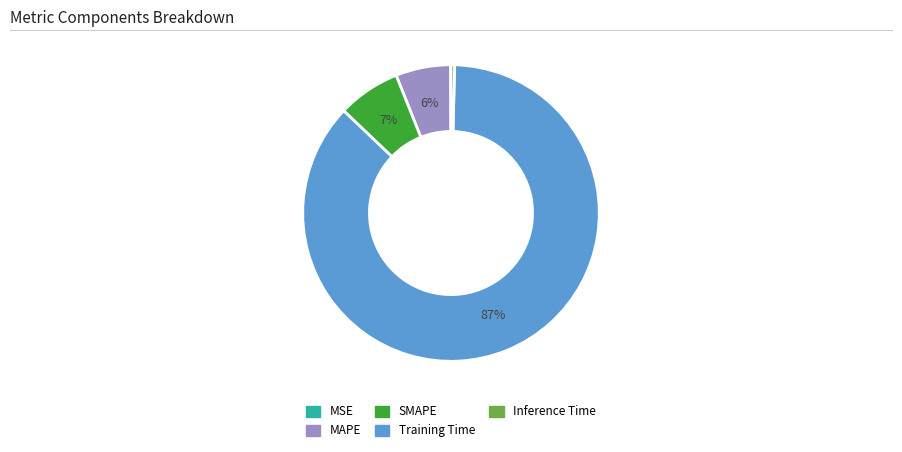

Which slice is the largest?

Training Time